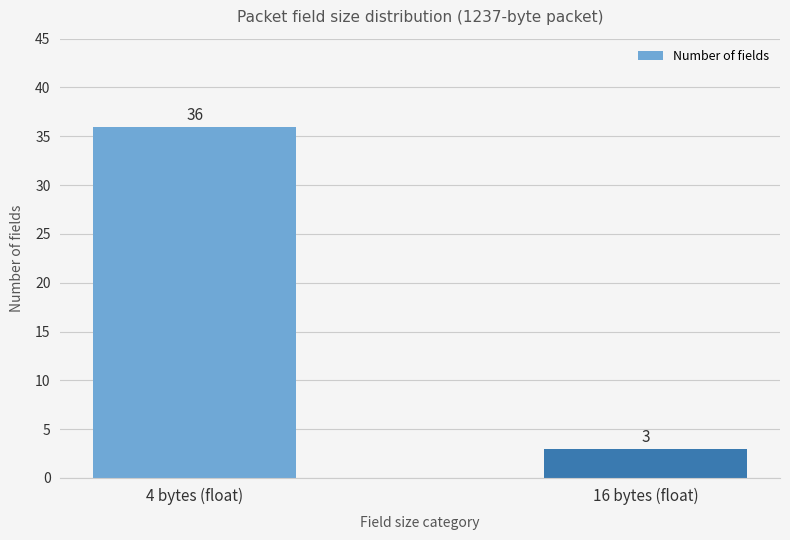

Rank the categories by value from highest to lowest.

4 bytes (float), 16 bytes (float)